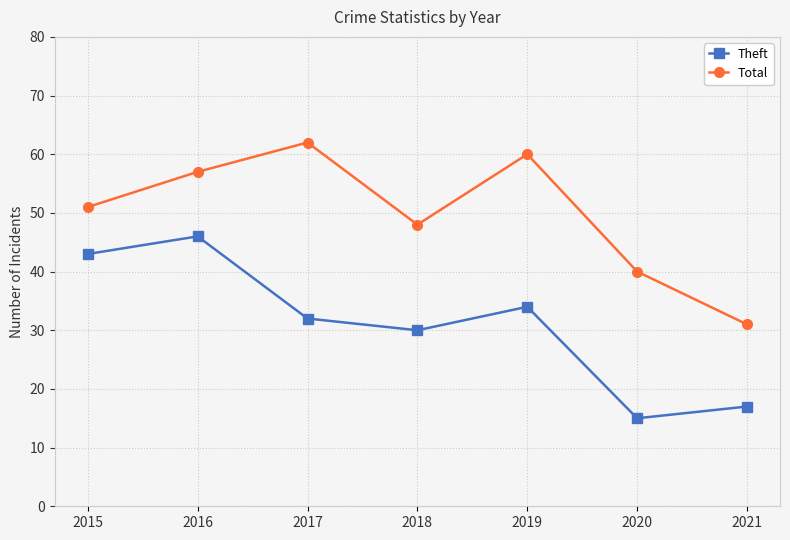

Does the chart have visible grid lines?

Yes